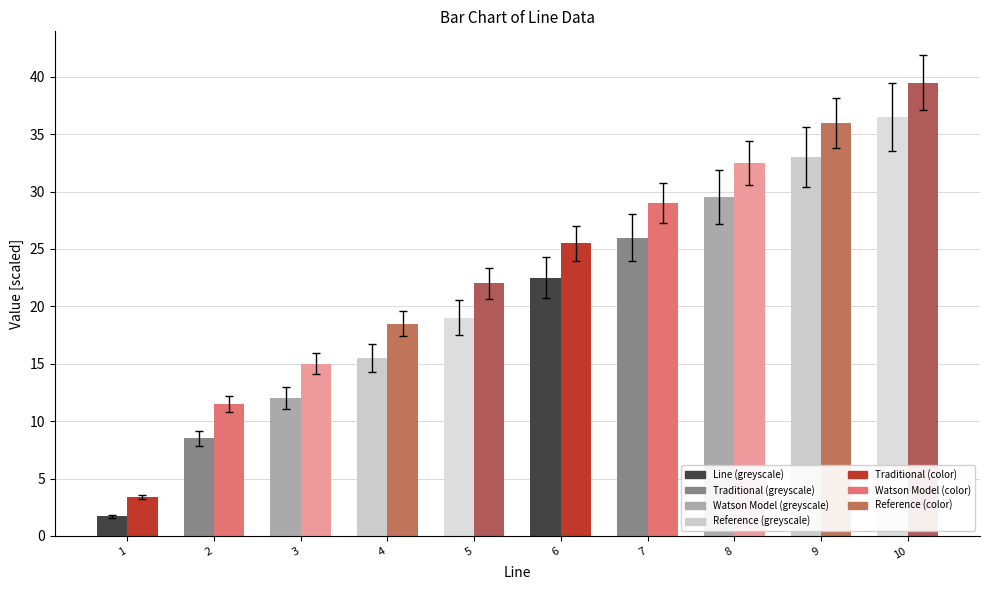

What is the spread (max minus min) of values at 7?

3.0